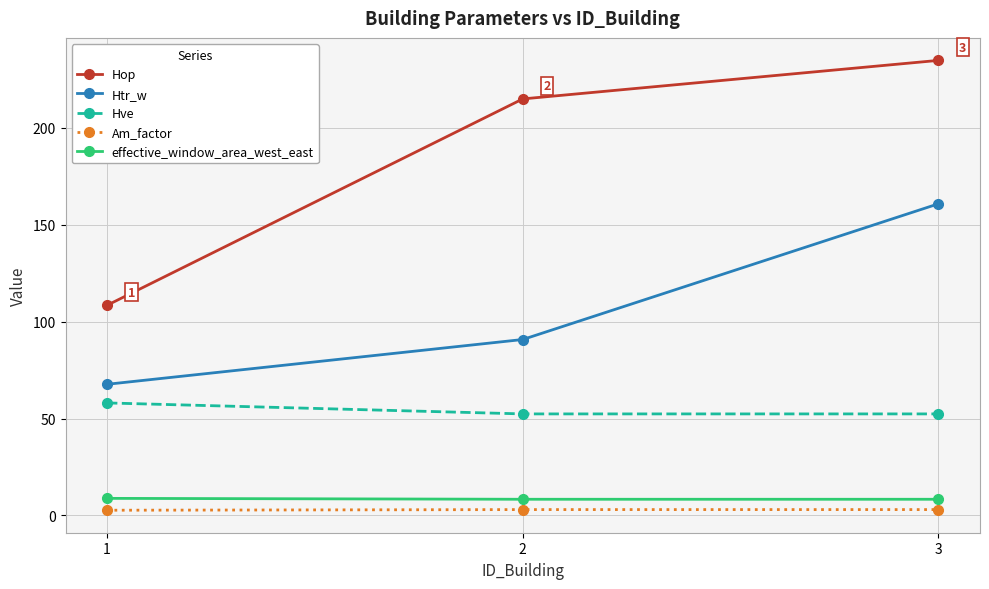

What is the value of the effective_window_area_west_east point at the 3rd from the left?

8.3